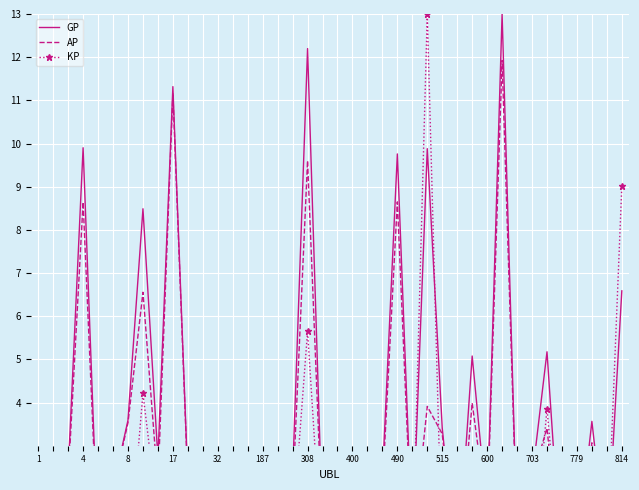

True or false: KP and AP cross at least once.

True